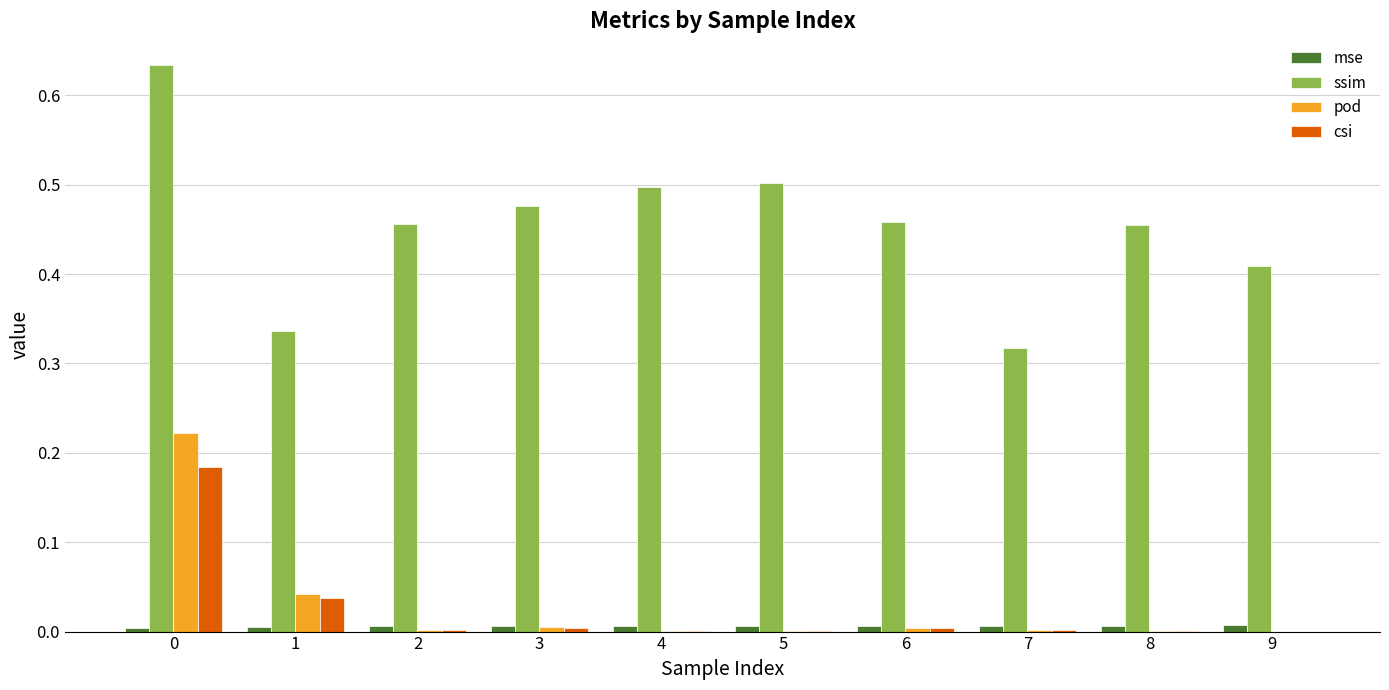

At which label is ssim closest to 0?

7